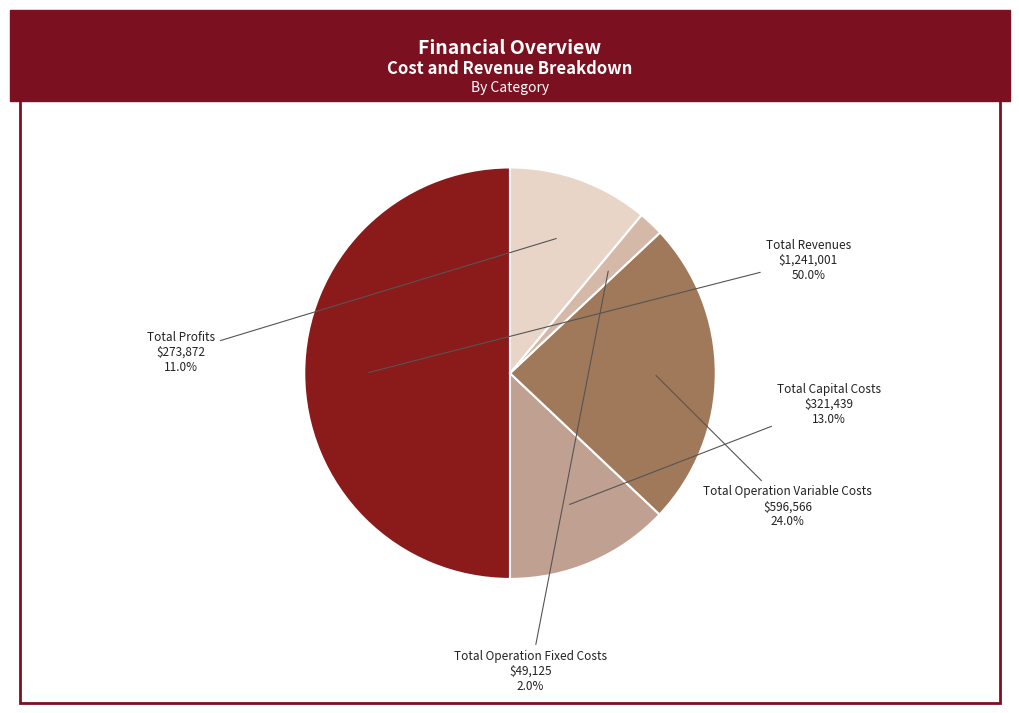

To the nearest percent, what is the difference between the Total Operation Fixed Costs and Total Capital Costs slice percentages?

11%